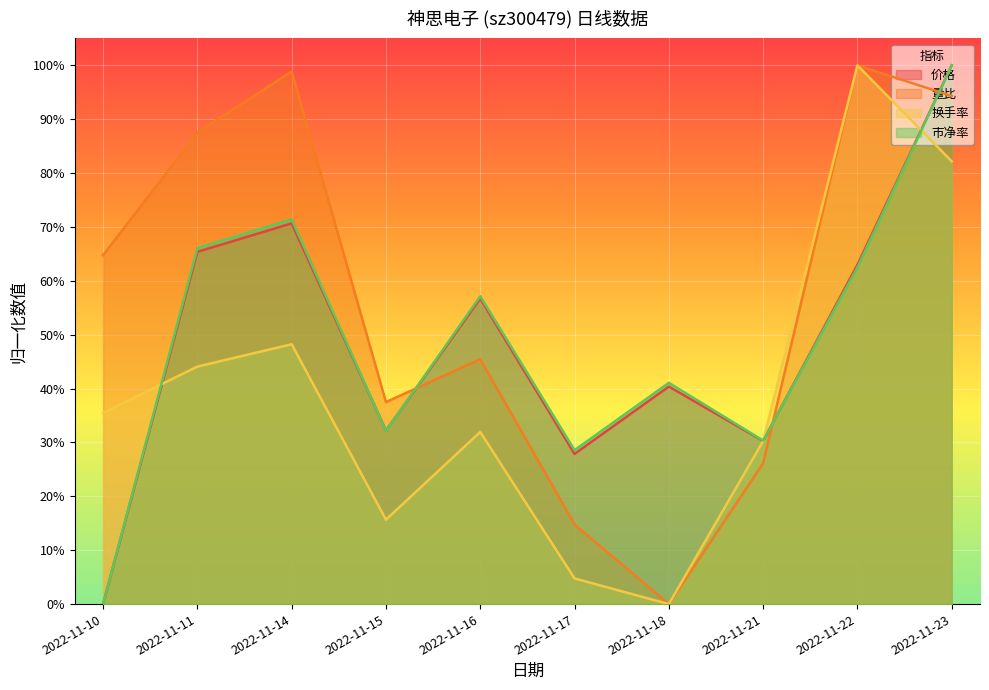

At how many categories does at least one series exceed 0?

10